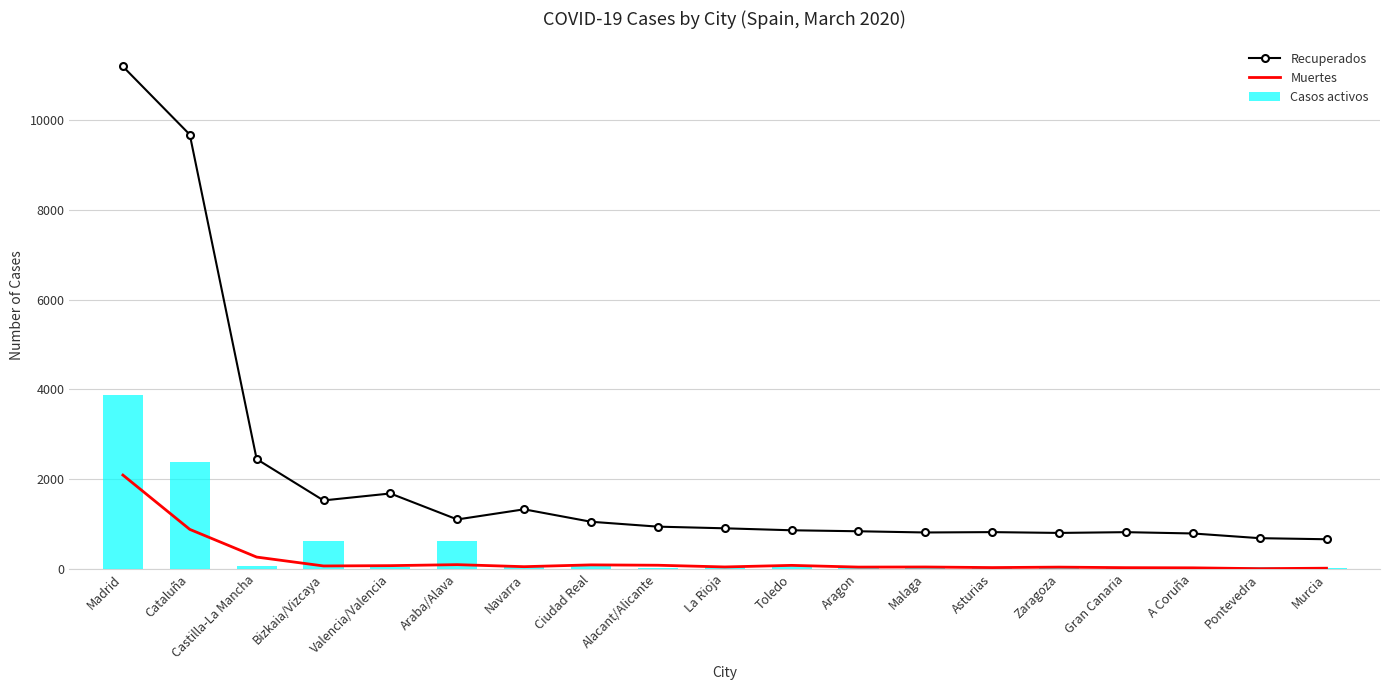

At which label does Muertes first exceed 49?

Madrid